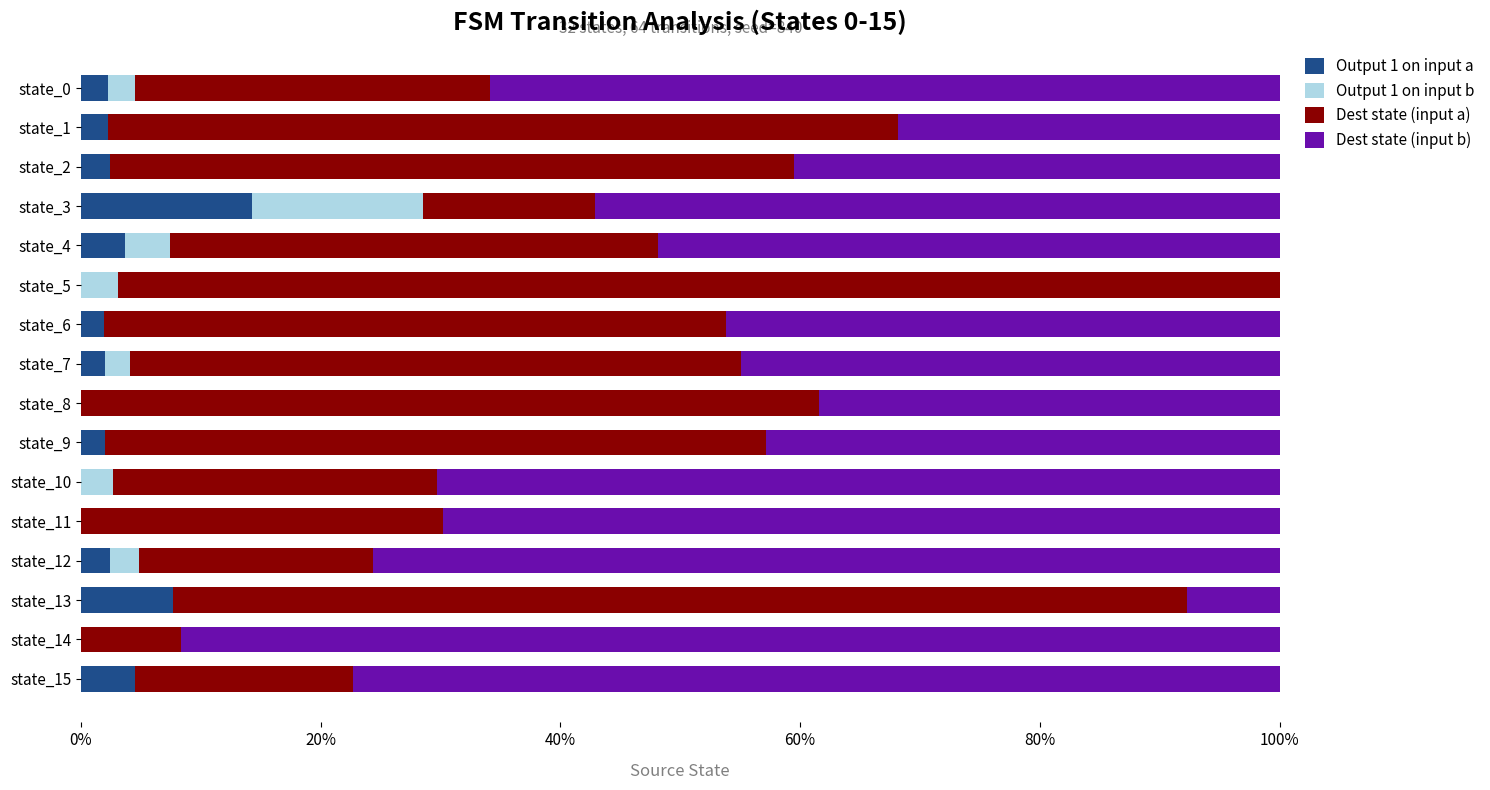

Which category has the highest value in the Output 1 on input a series?

state_3